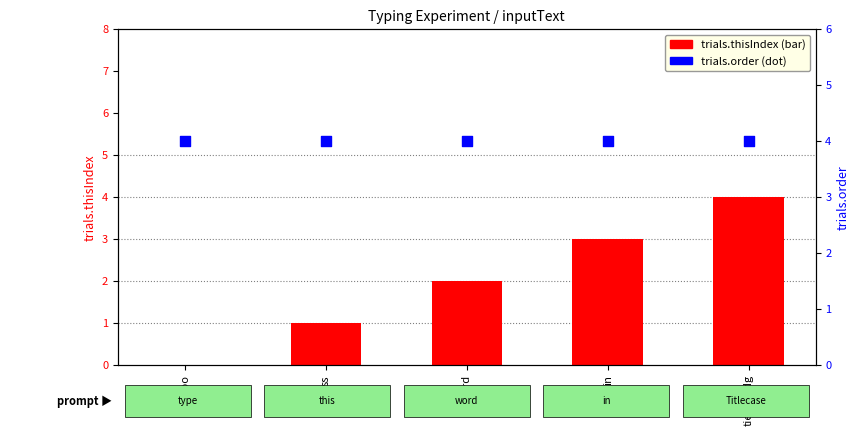

Is the value of trials.thisIndex at ss greater than the value of trials.order at tieltfgjfdg?

No